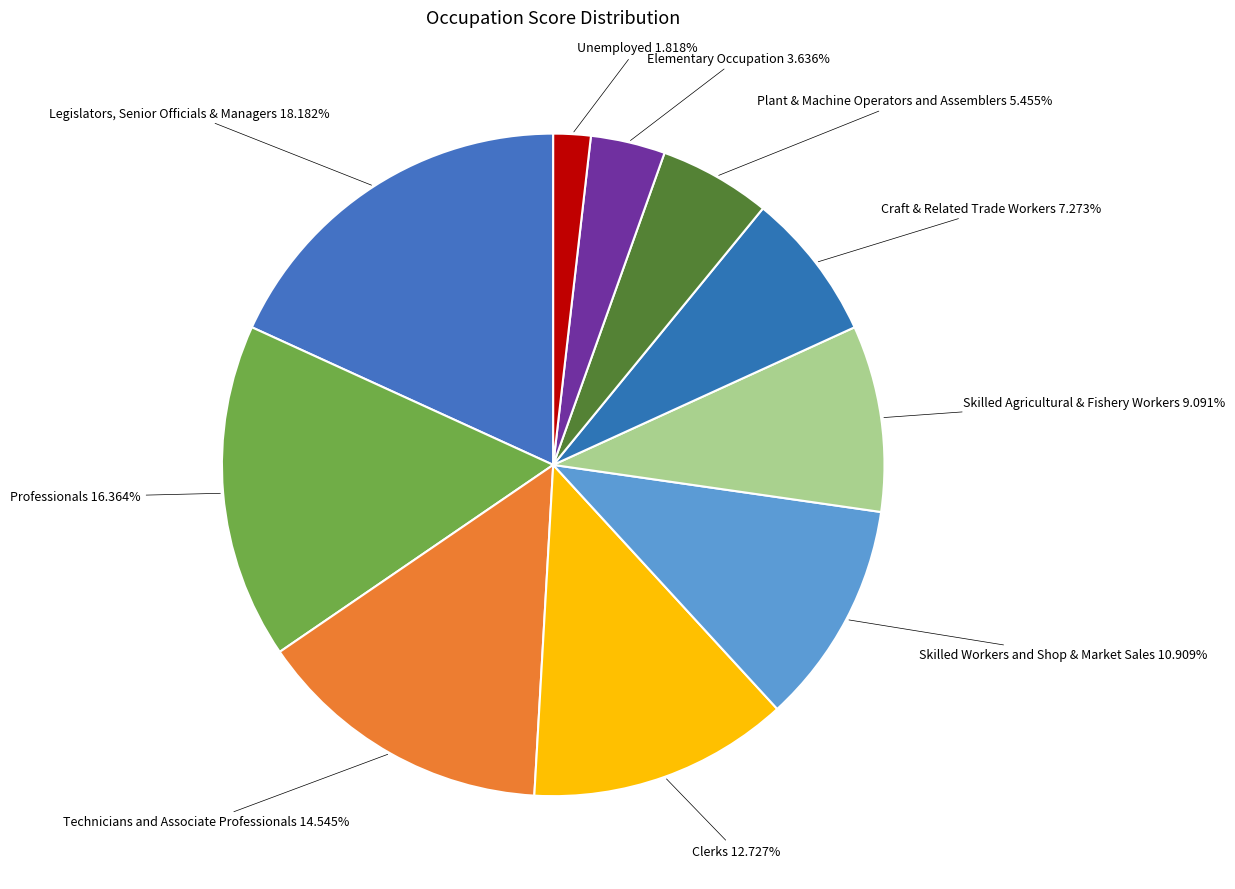

How much of the chart is everything except Plant & Machine Operators and Assemblers?

94.5%